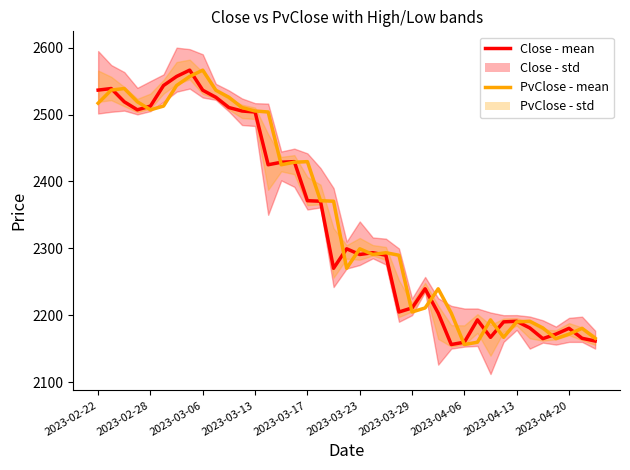

What position from the right is 35?

4